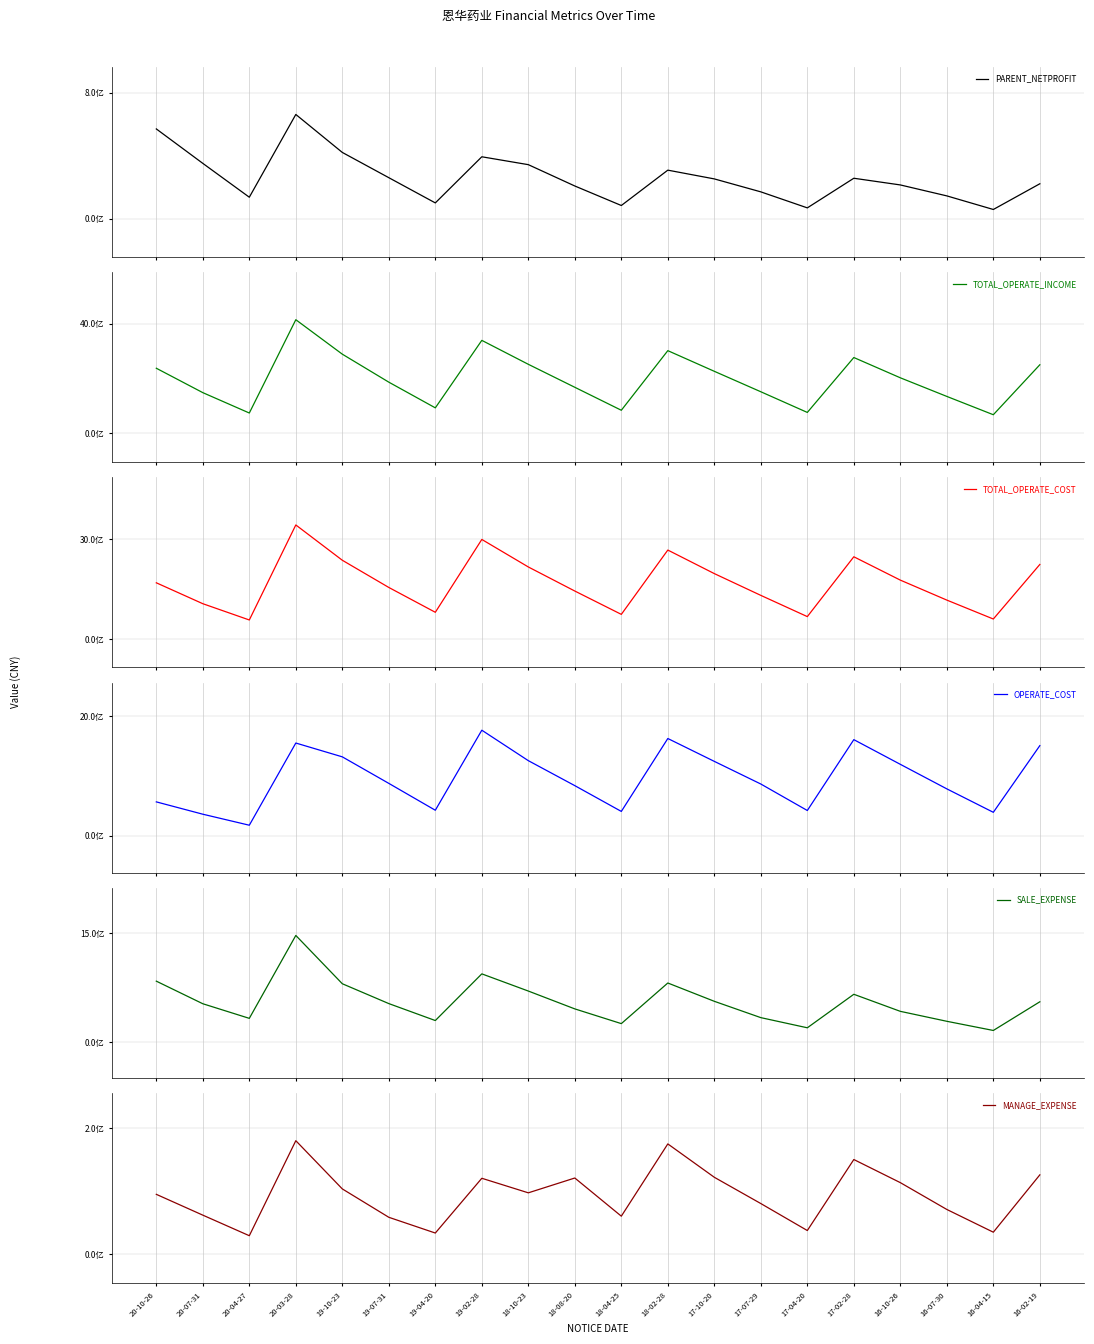

In TOTAL_OPERATE_COST, how many points are lower than both neighbors (excluding endpoints)?

5